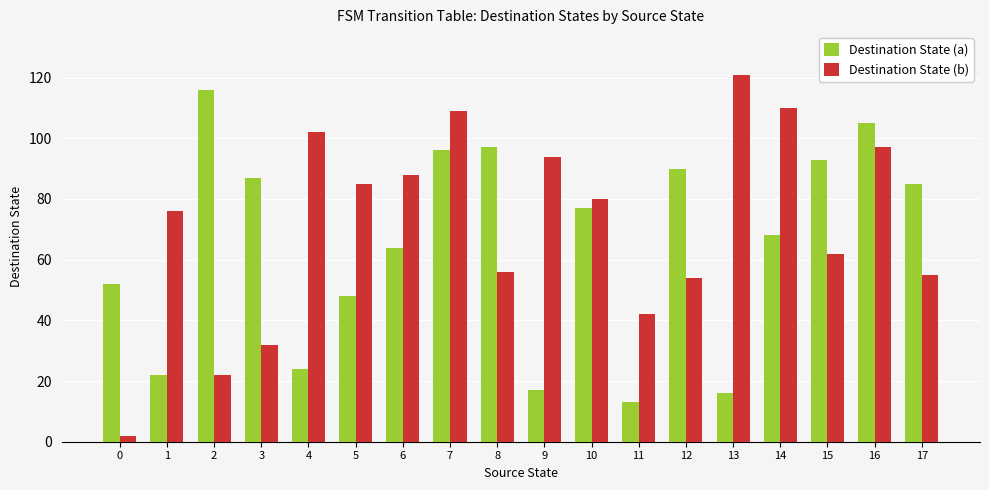

Does the chart contain stacked bars?

No